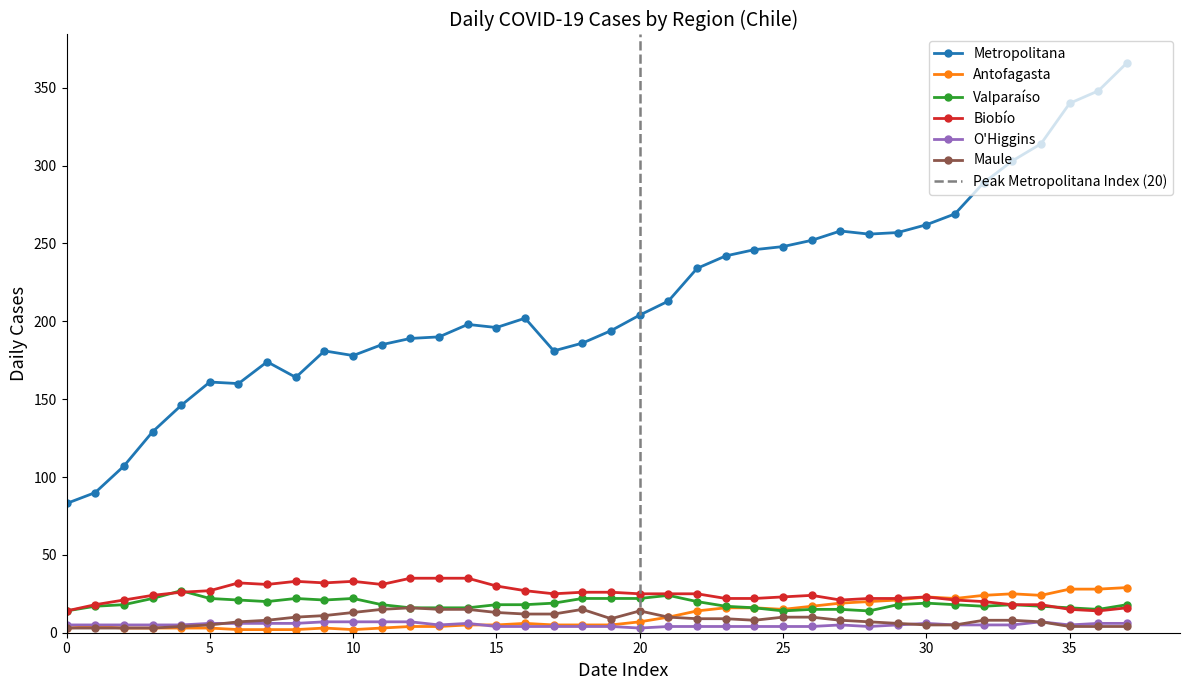

What is the lowest value of the Metropolitana series?

83